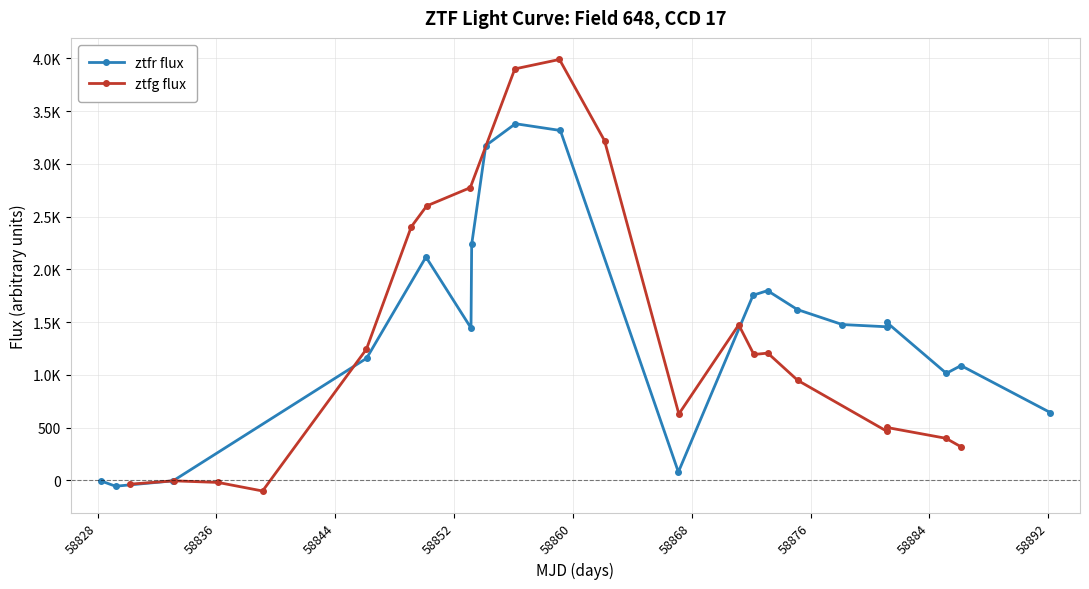

What is the lowest value of the ztfr flux series?

-55.1